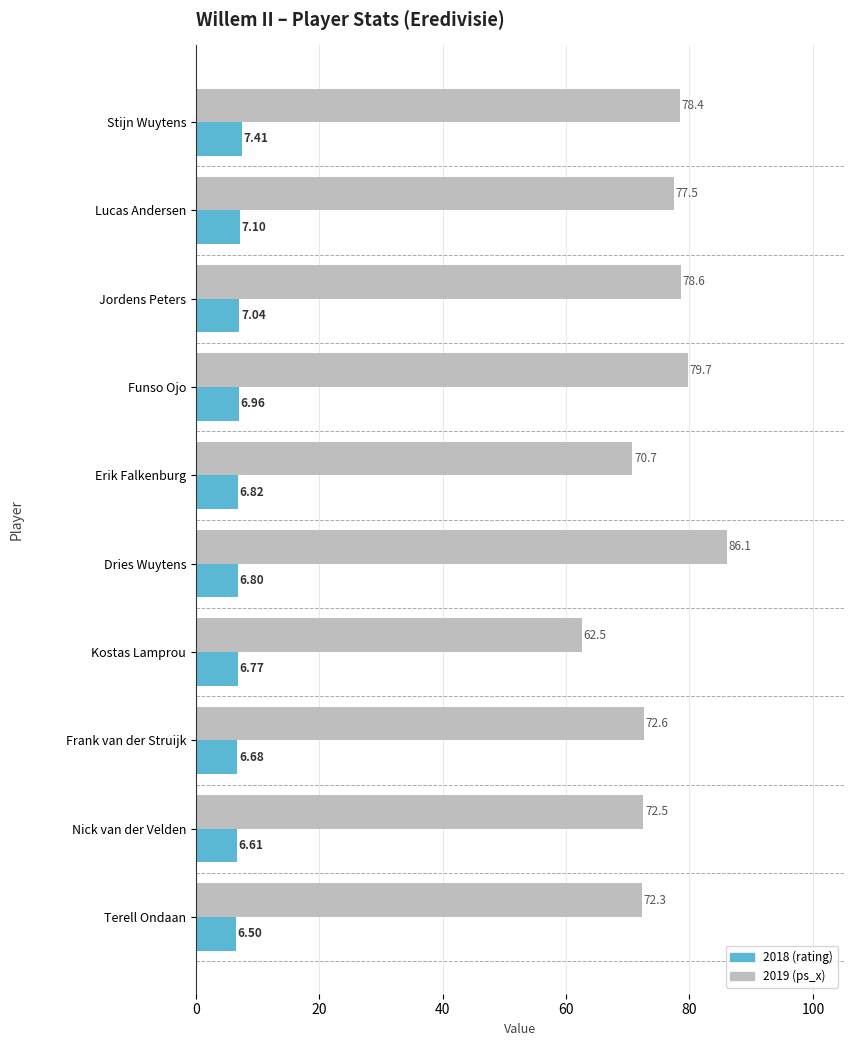

What is the difference between the second highest and minimum values in the 2018 (rating) series?

0.6